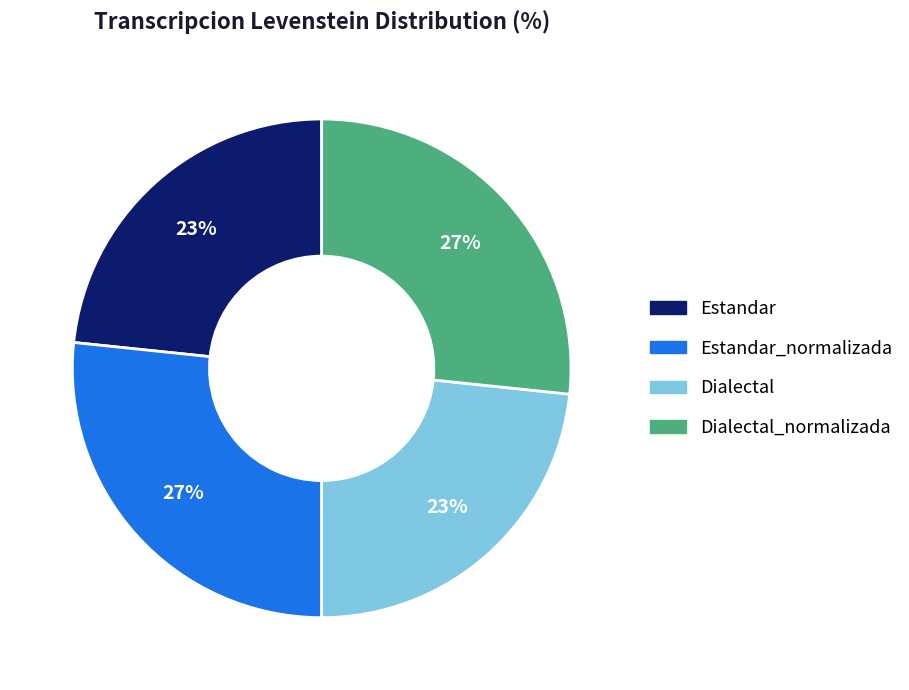

How many segments does this pie chart have?

4